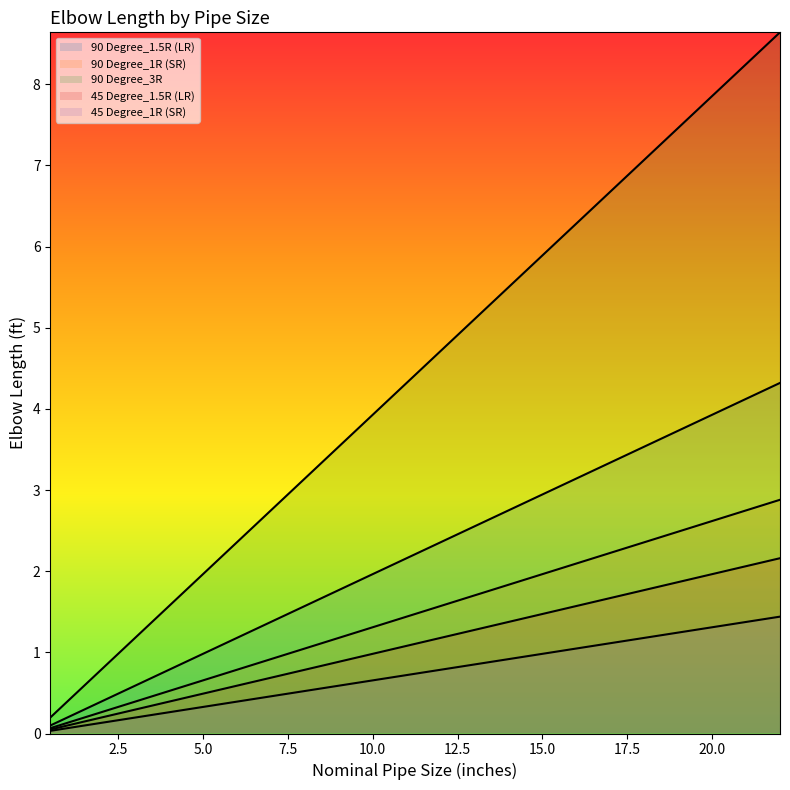

True or false: 90 Degree_1R (SR) and 45 Degree_1.5R (LR) intersect in this chart.

False